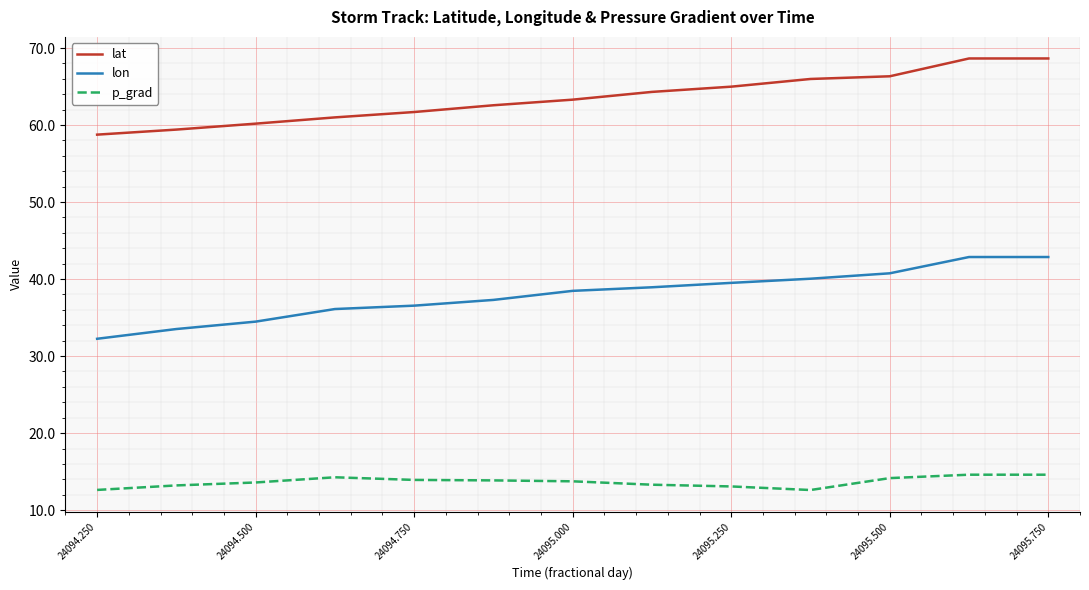

List the series in order of their overall mean, lowest first.

p_grad, lon, lat